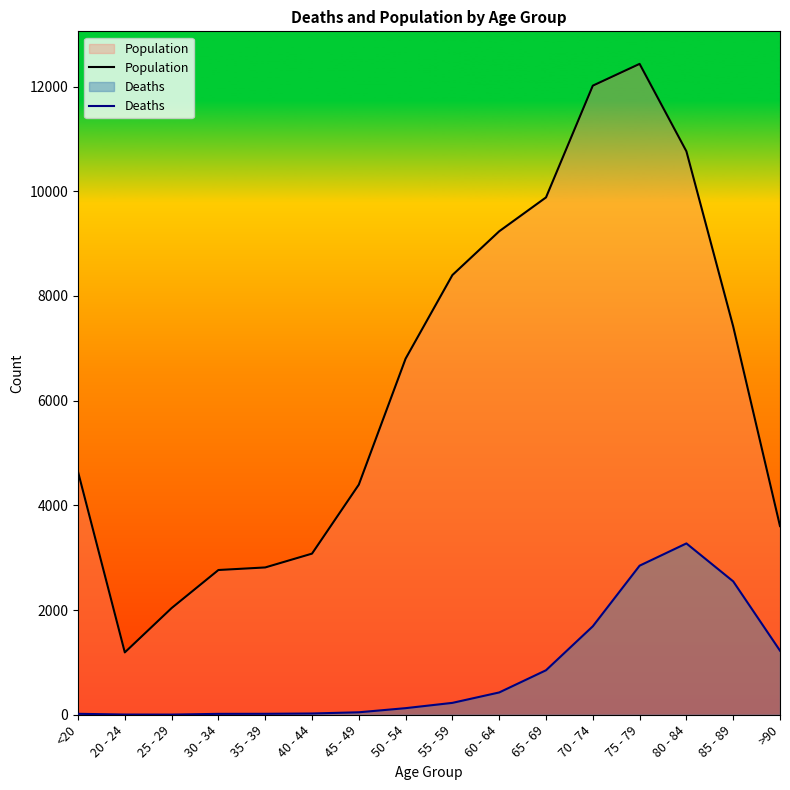

Reading right to left, what are all the values shown in this chart?

Population: 3604	7417	10764	12434	12018	9883	9236	8400	6803	4396	3078	2814	2765	2038	1191	4641
Deaths: 1224	2548	3273	2848	1690	850	426	227	126	47	24	18	17	3	4	18